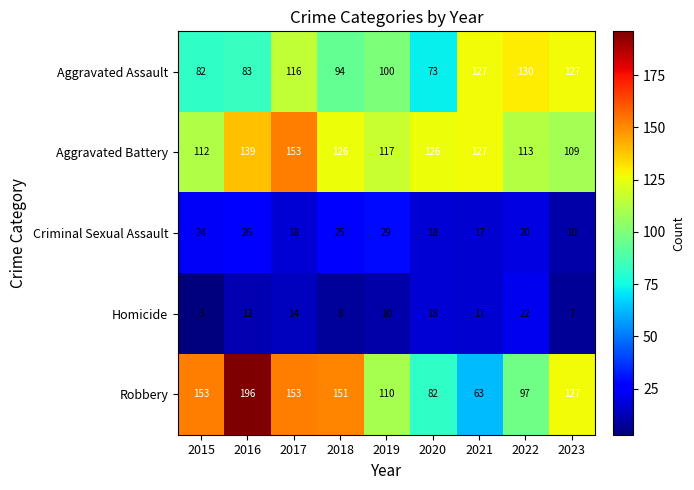

Rank the series at 2019 from highest to lowest value.

Aggravated Battery, Robbery, Aggravated Assault, Criminal Sexual Assault, Homicide